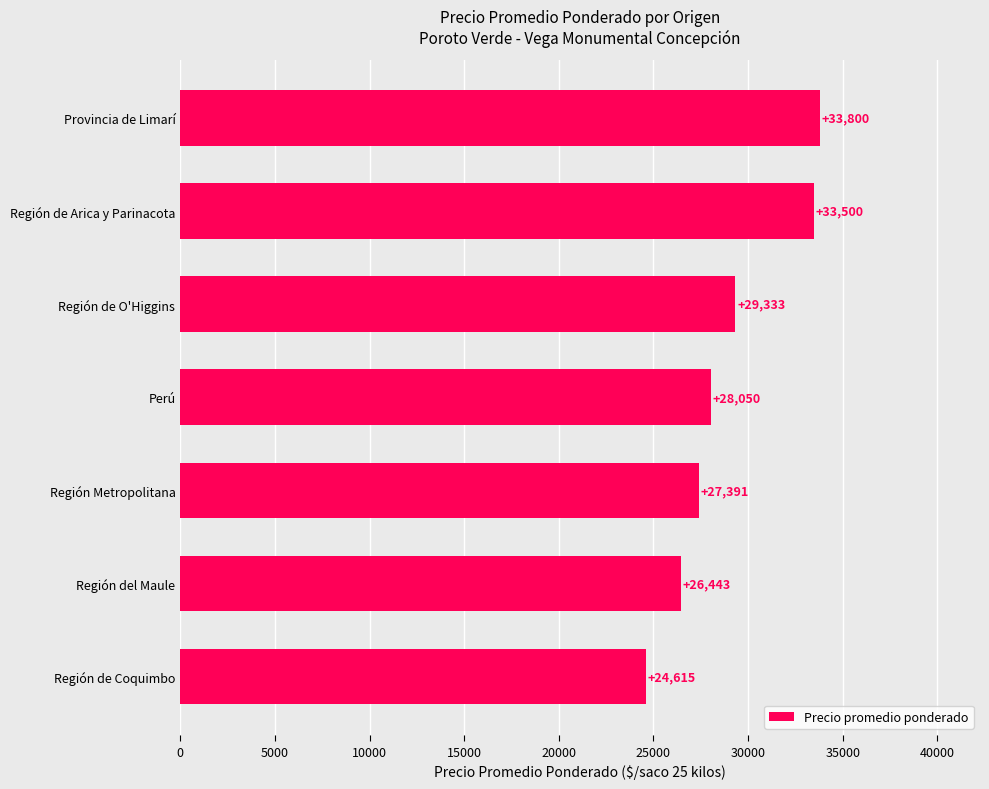

Is it true that the value at Perú is 49050?

False